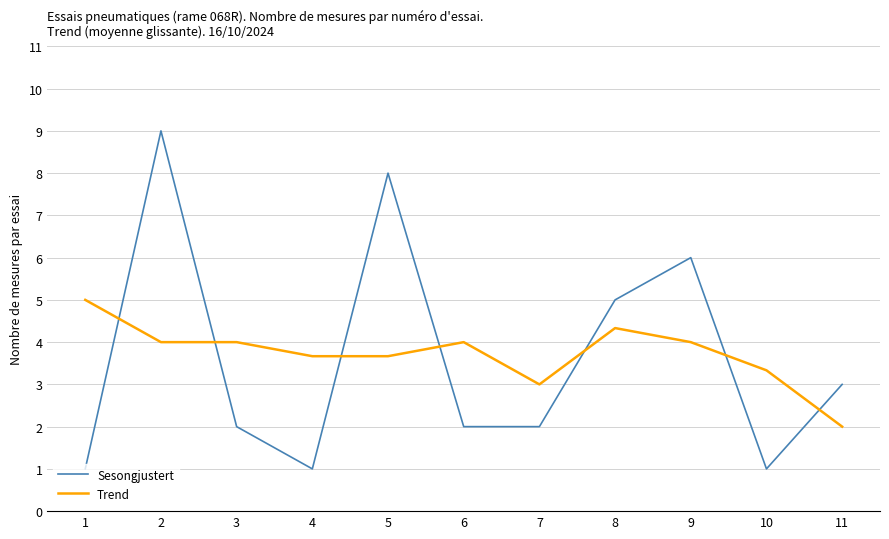

Rank the series by their maximum value, from lowest to highest.

Trend, Sesongjustert